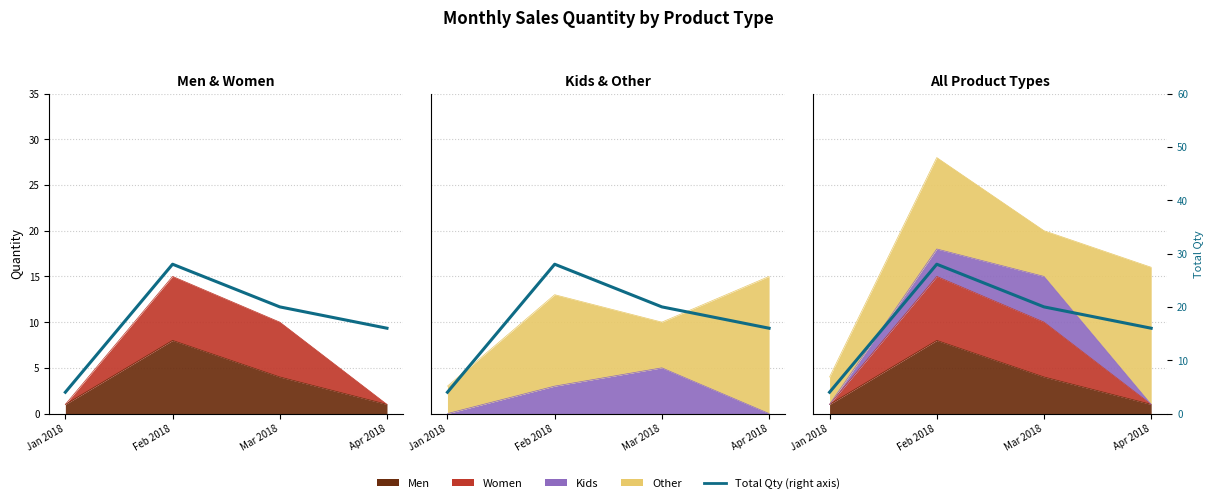

How many lines are shown in the chart?

1